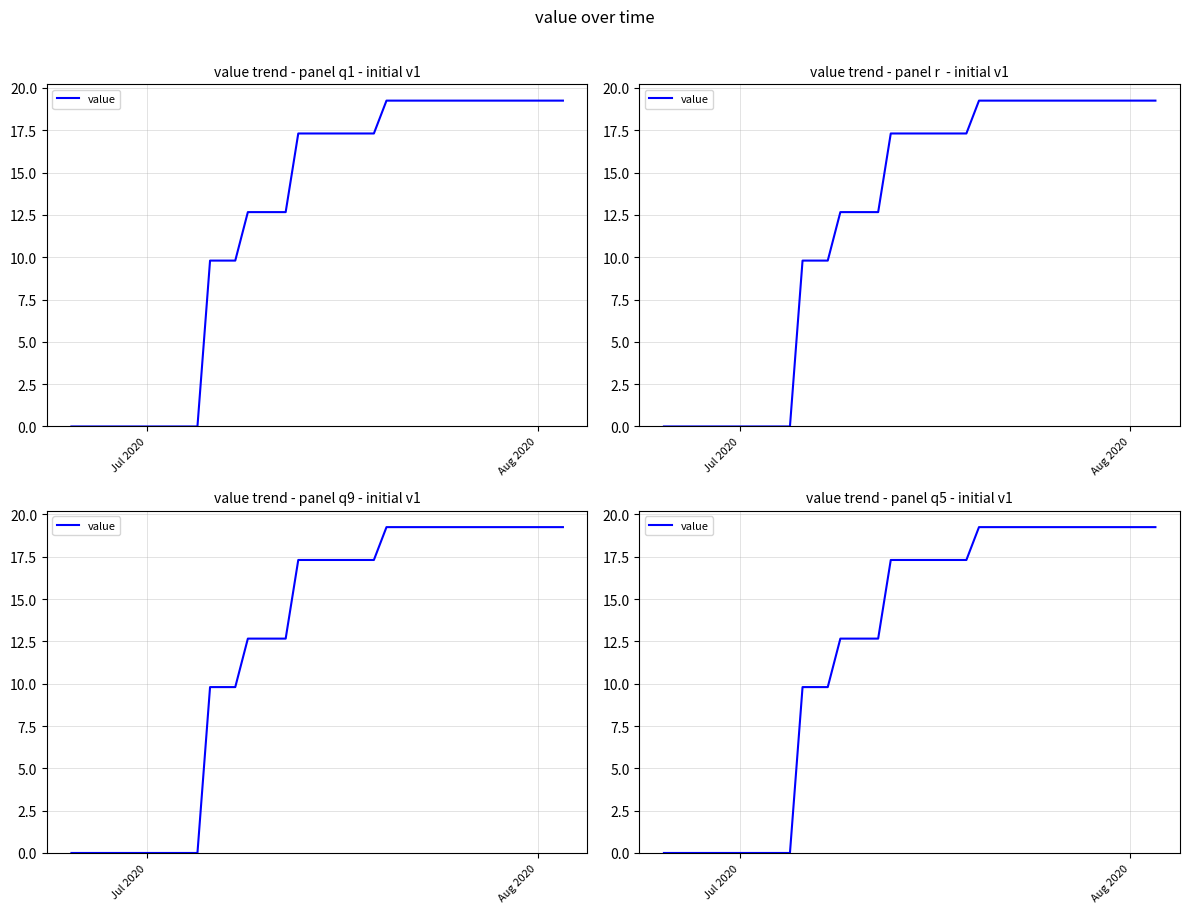

Which category has the lowest value across all series?

Jul 2020